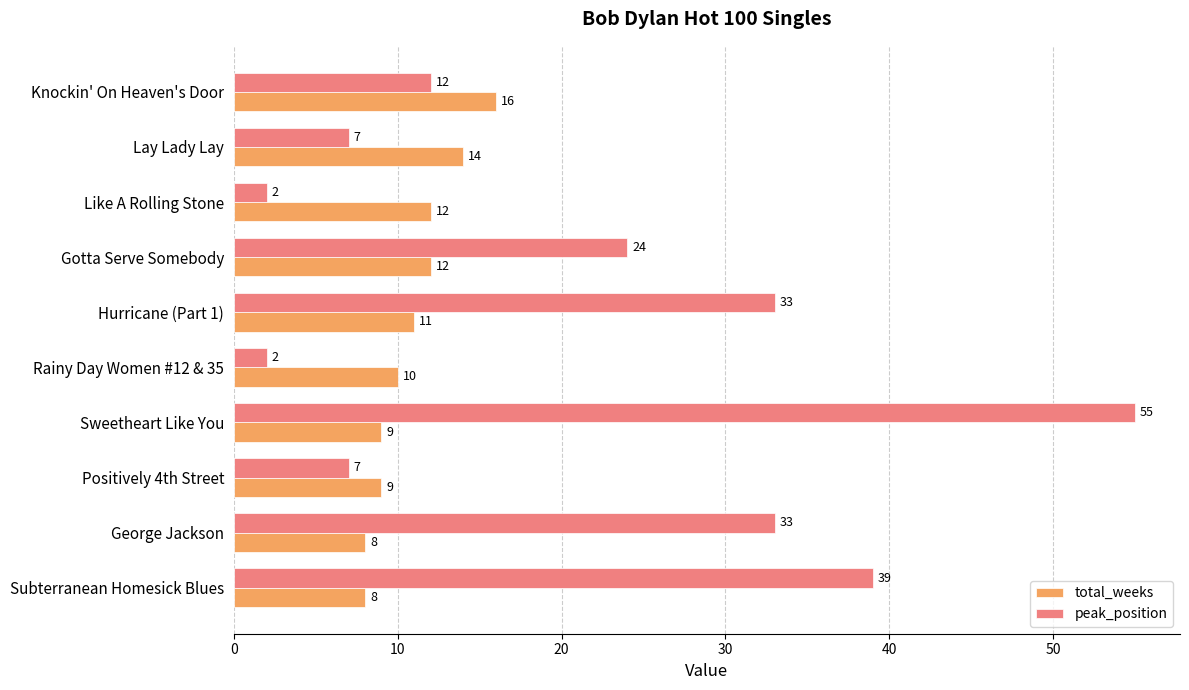

At which category is the sum across all series the highest?

Sweetheart Like You